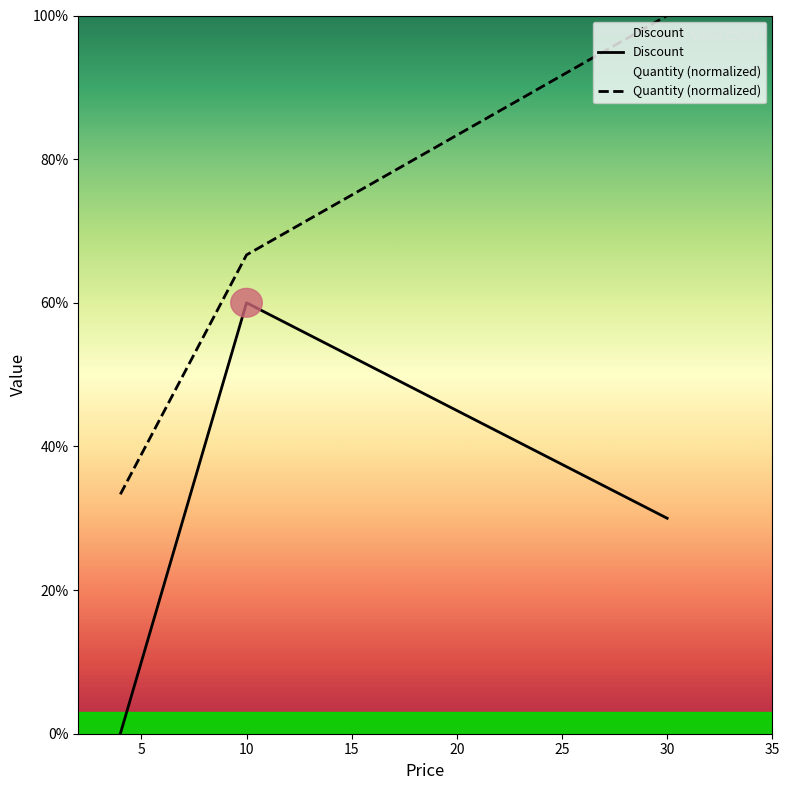

At 4, list the series in order from largest to smallest.

Quantity, Discount